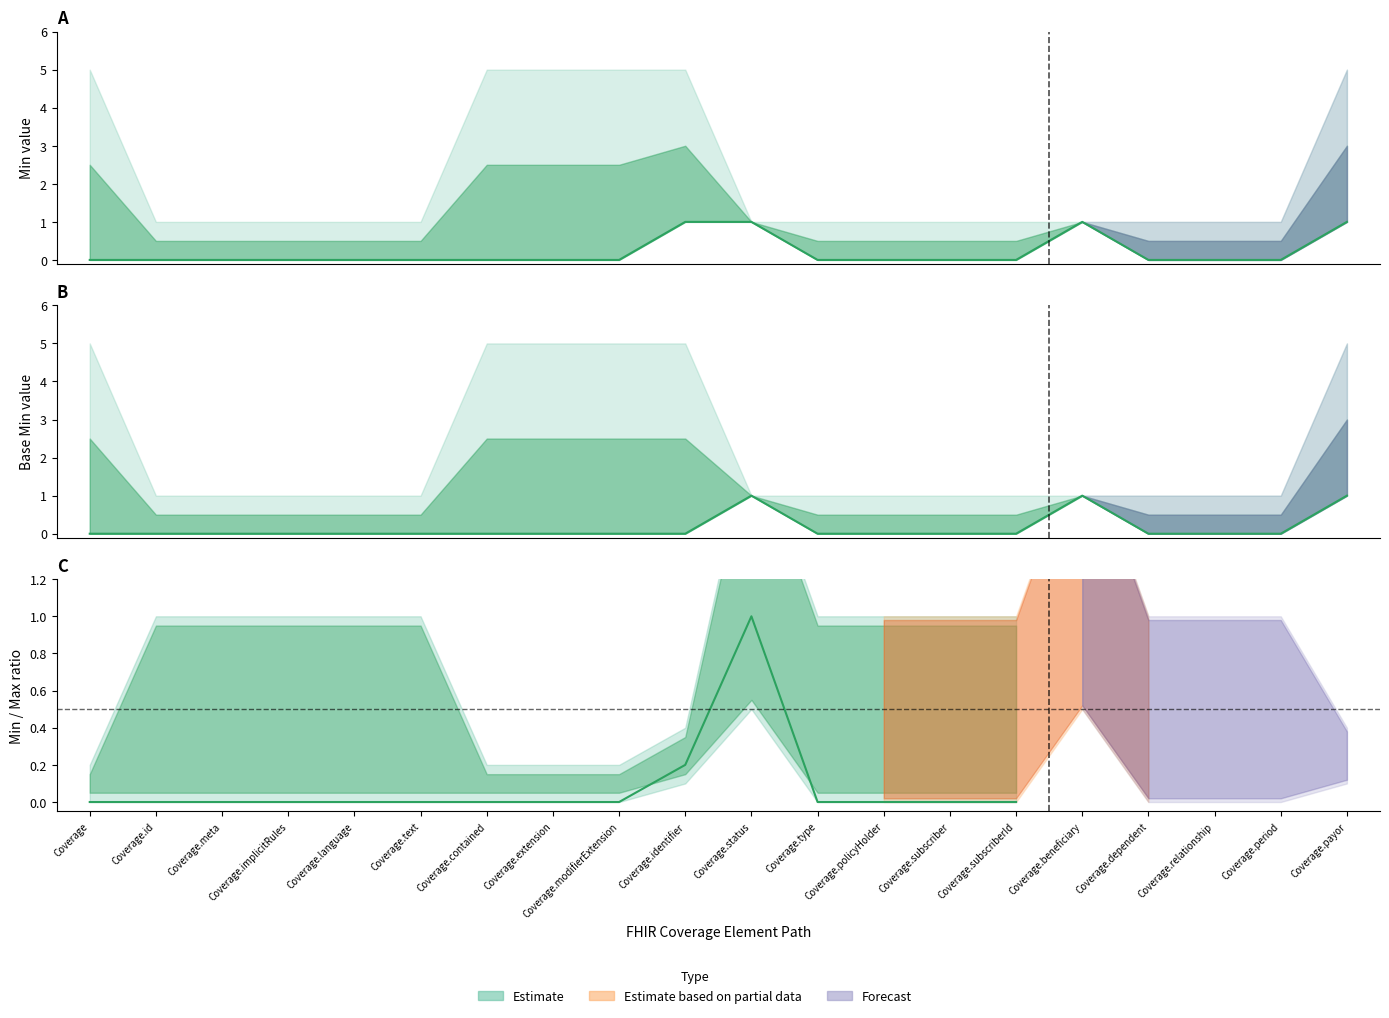

Between Coverage.period and Coverage.text, which is larger?

Coverage.period